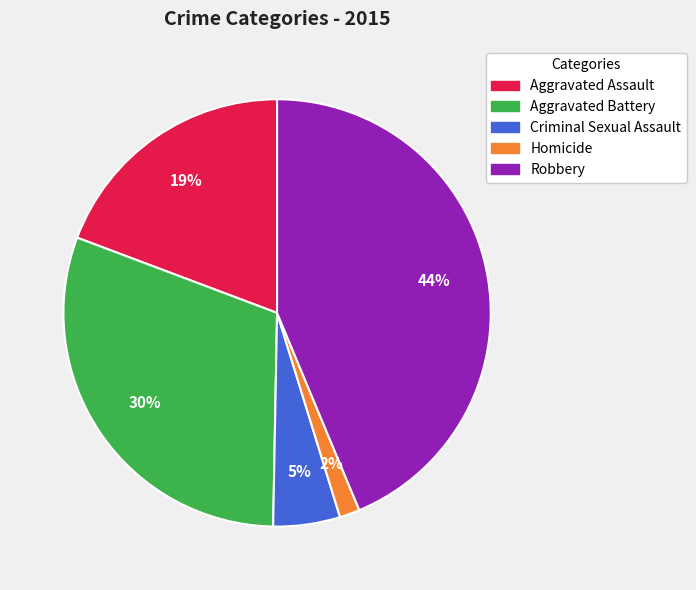

Do Robbery and Aggravated Assault together represent more than half of the pie?

Yes